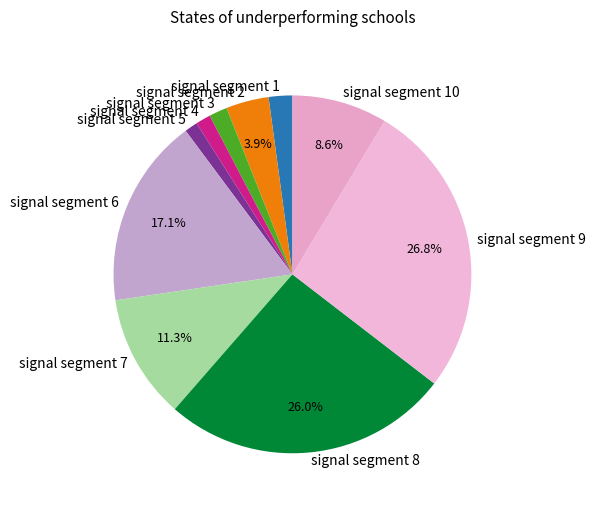

To the nearest percent, what is the combined percentage of signal segment 2 and signal segment 7?

15%